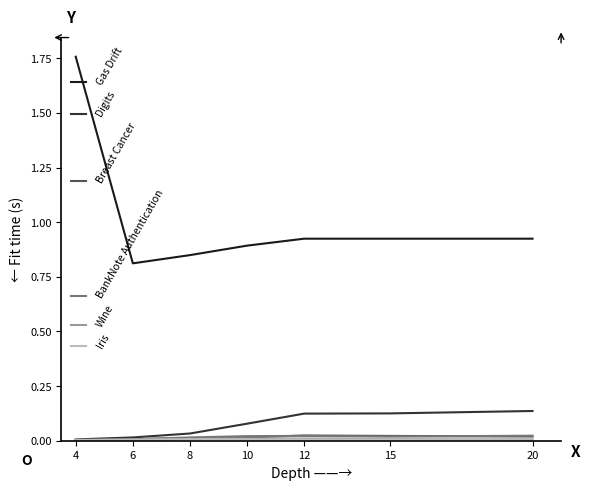

Which series has the widest spread of values?

Gas Drift